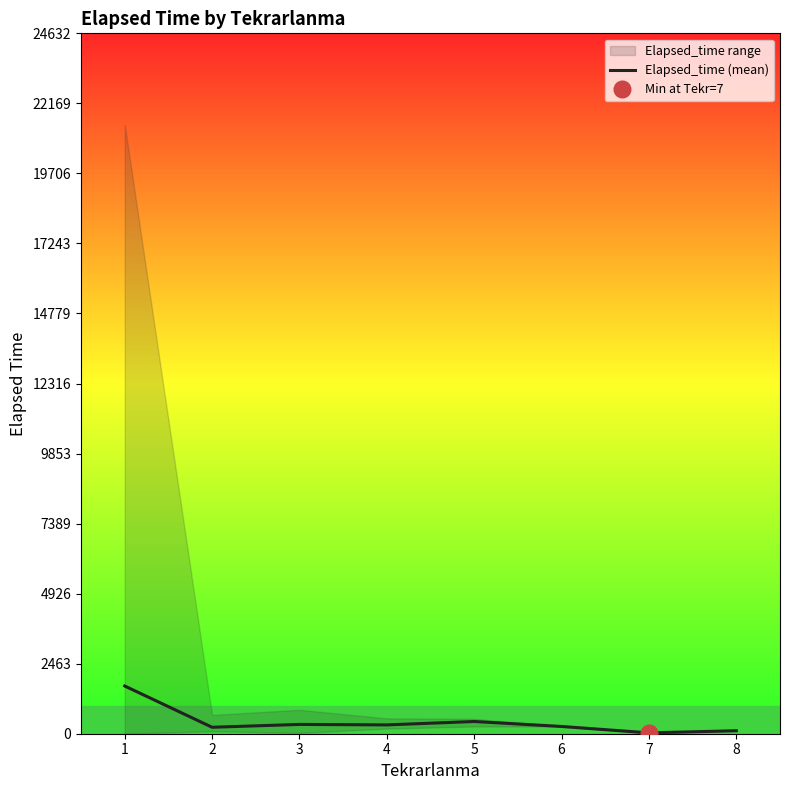

What is the difference between the values at 7 and 2?

196.9